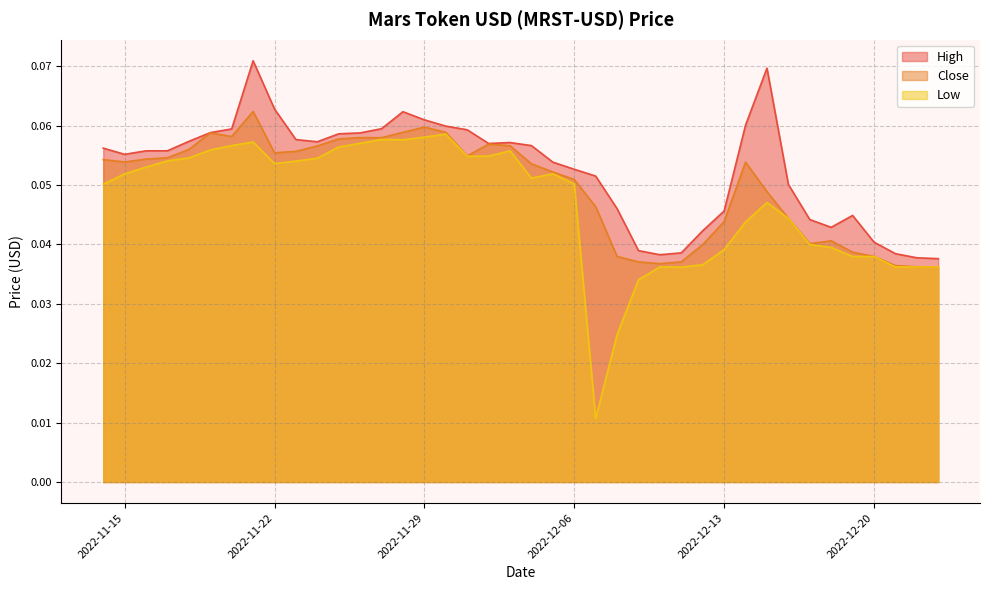

At which category is the sum across all series the highest?

2022-11-21